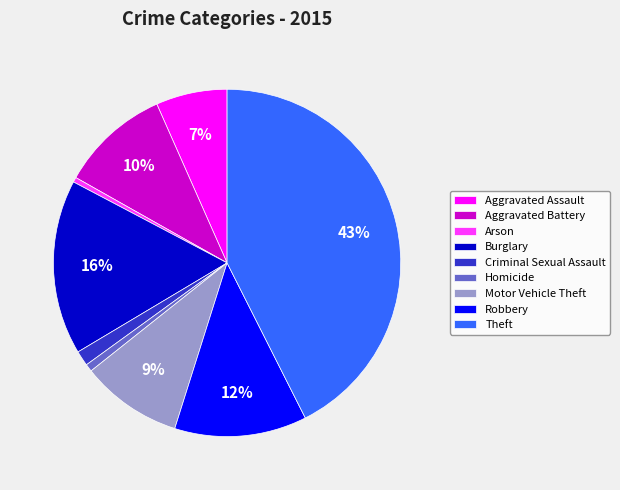

To the nearest percent, what percentage of the pie is Homicide?

1%